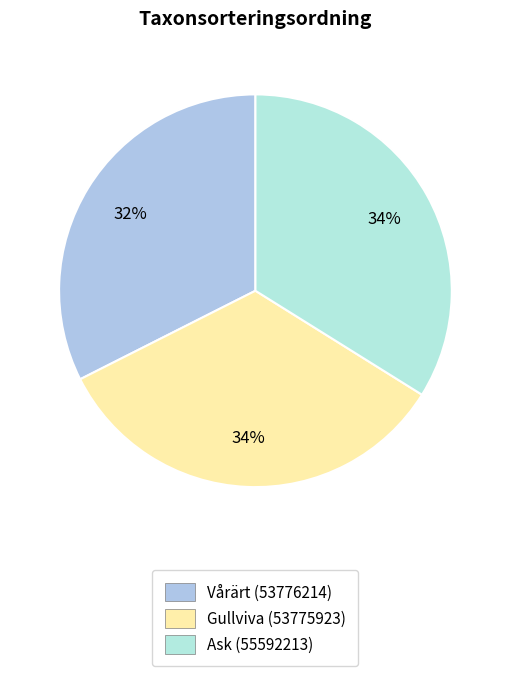

How many slices are in this pie chart?

3